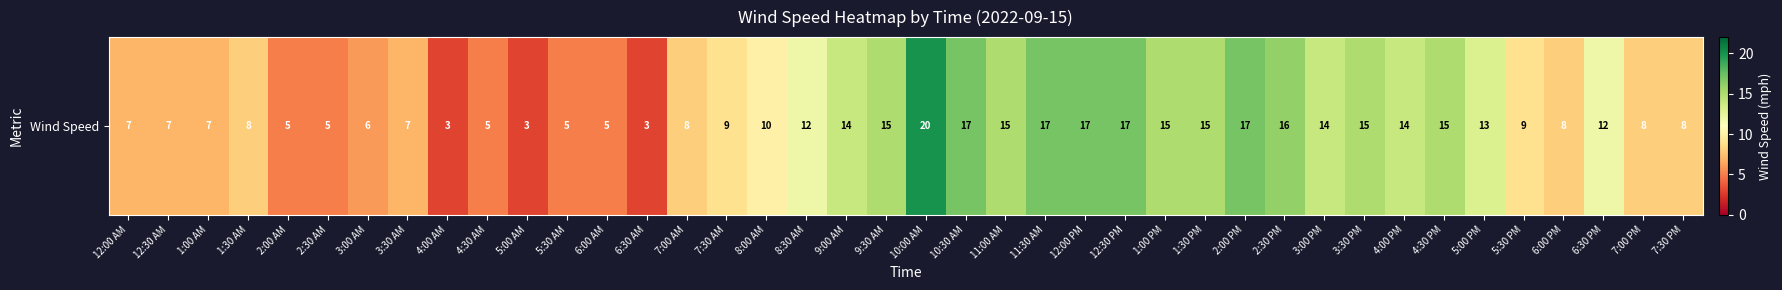

Is it true that the value at 7:00 PM is 12?

False